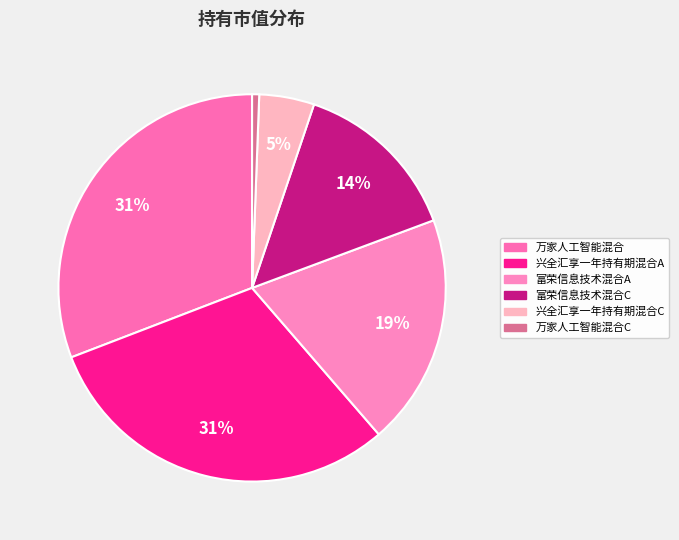

Count the number of slices in the pie.

6